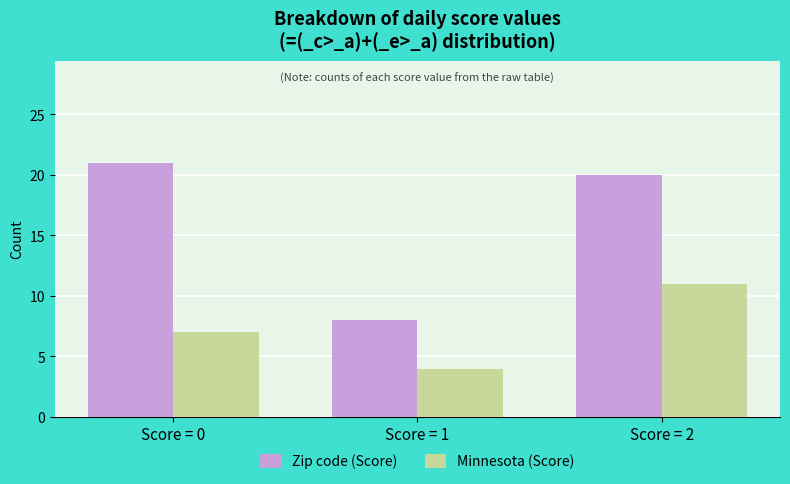

How many data points in Minnesota (Score) are less than 7?

1